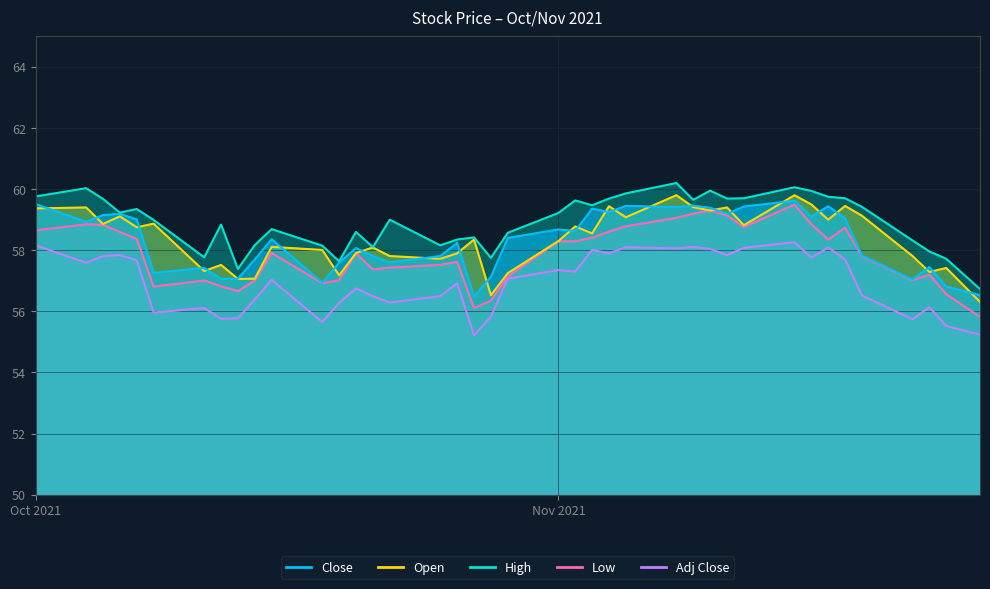

What is the sum of all High values?

2357.3